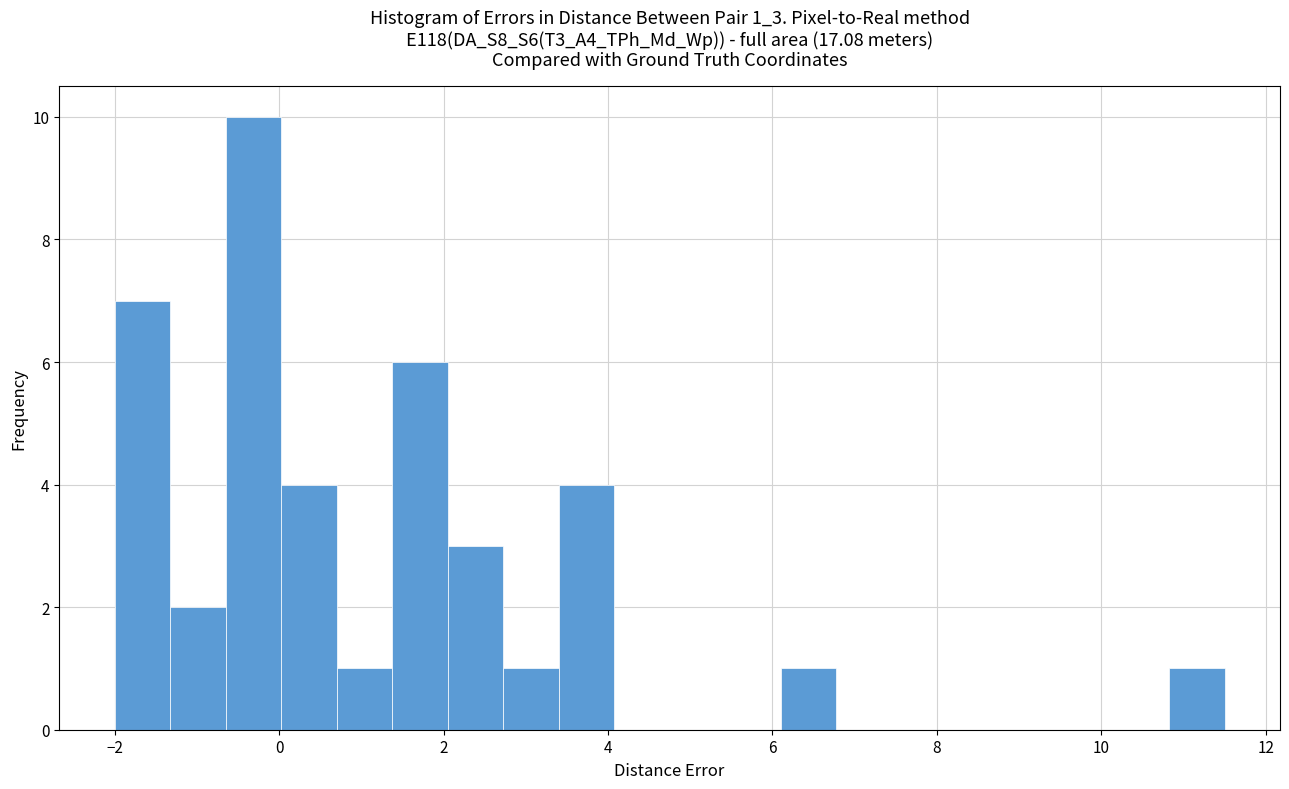

Read against the x-axis, roughly where is the centre of the tallest bar?

-0.4